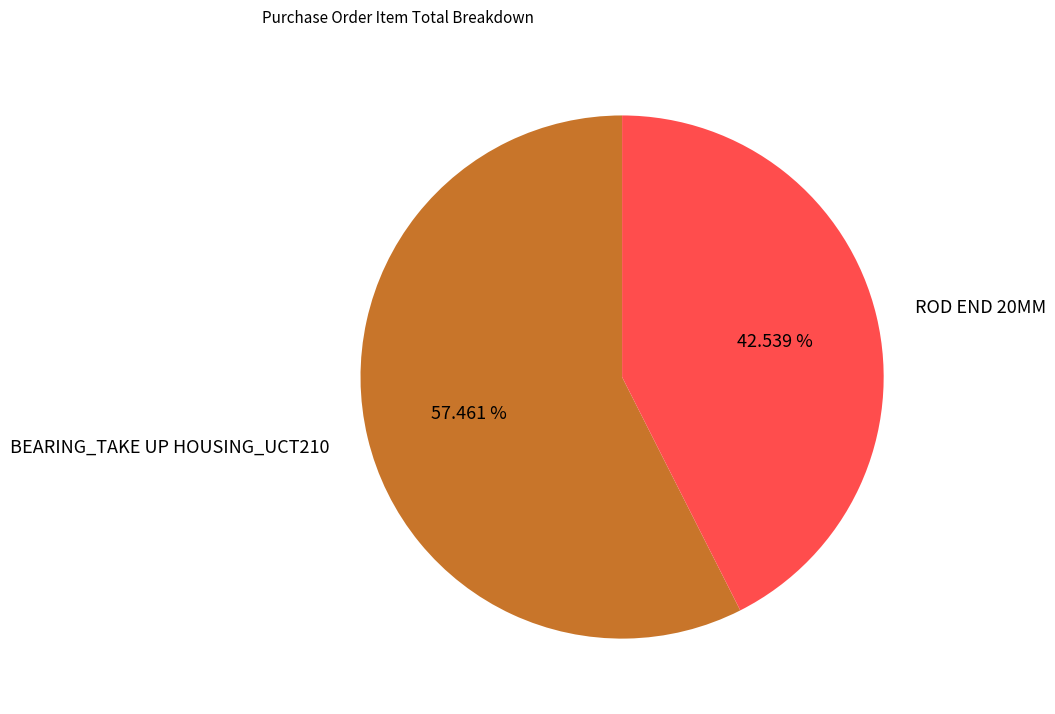

True or false: ROD END 20MM accounts for 52% of the total.

False